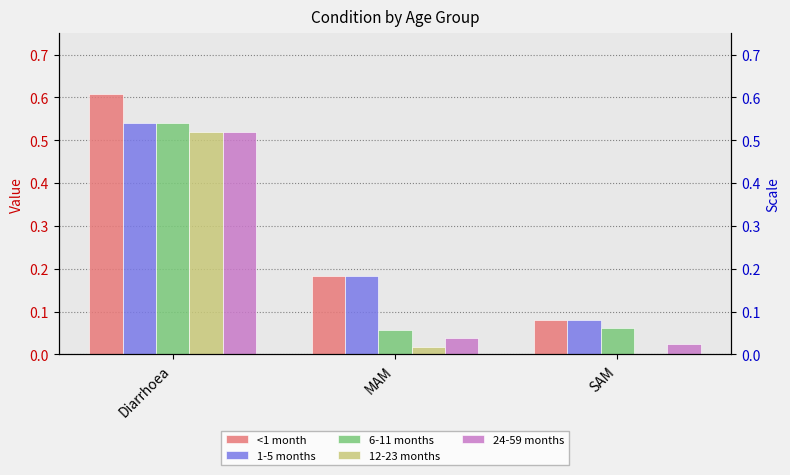

What is the difference between the 24-59 months values at Diarrhoea and MAM?

0.5